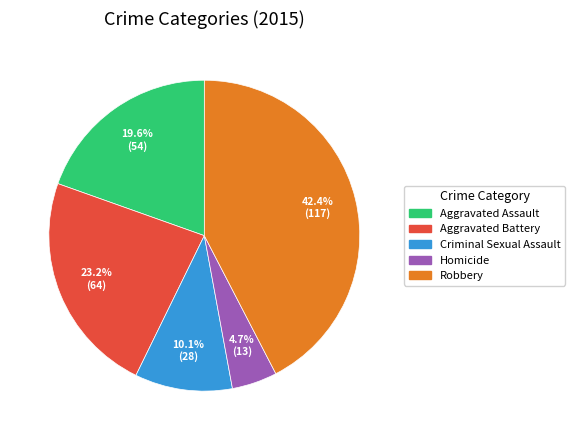

To the nearest percent, what is the combined percentage of Aggravated Battery and Robbery?

66%